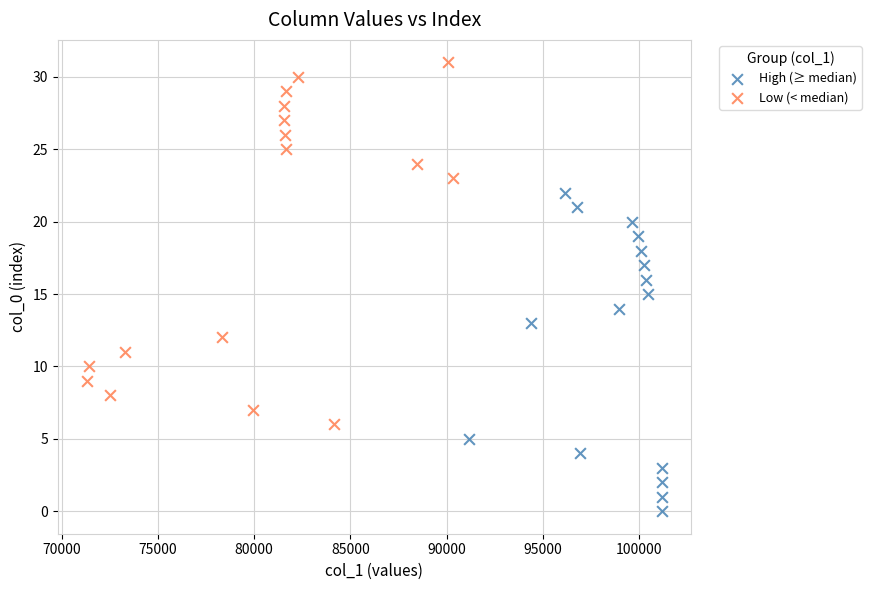

Which series reaches the maximum Y coordinate?

Low (< median)